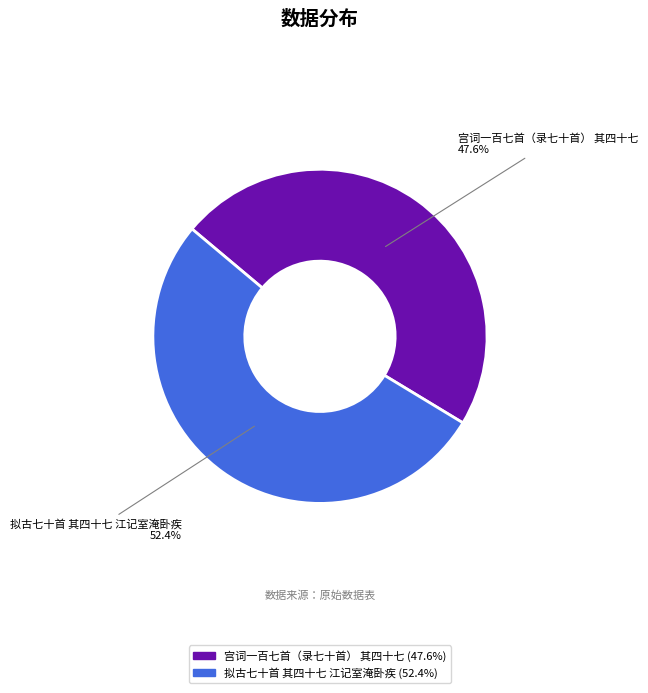

To the nearest percent, what portion does 宫词一百七首（录七十首） 其四十七 represent?

48%